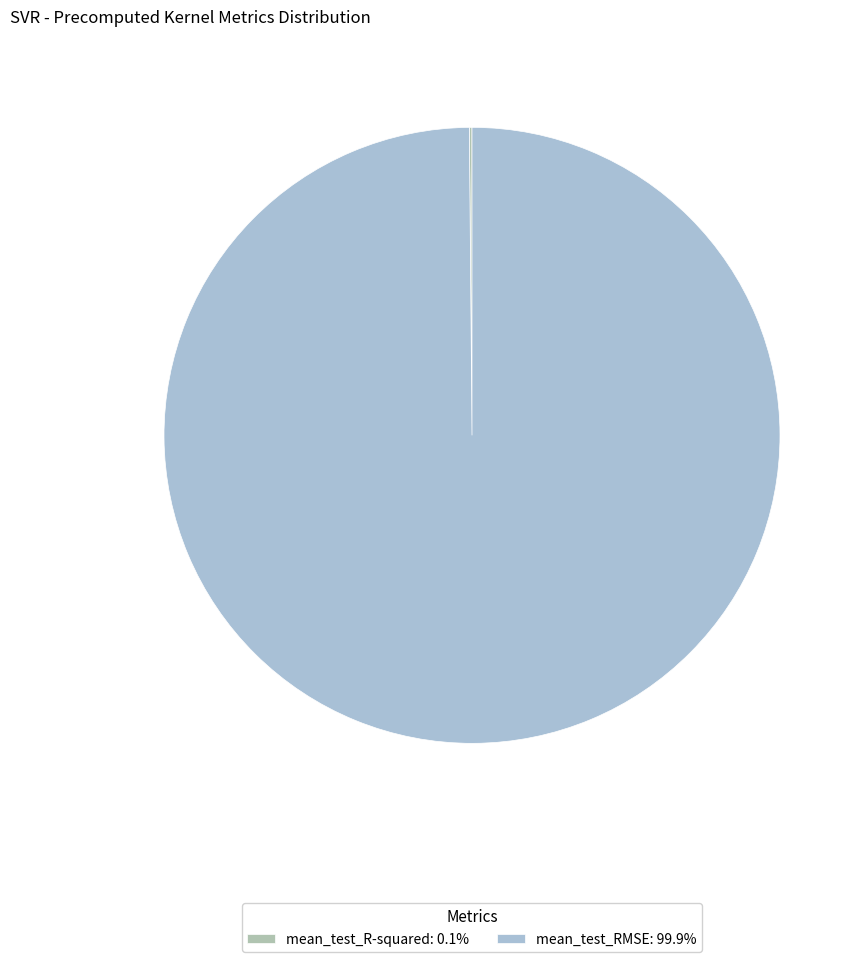

Which slice represents more than half of the pie?

mean_test_RMSE